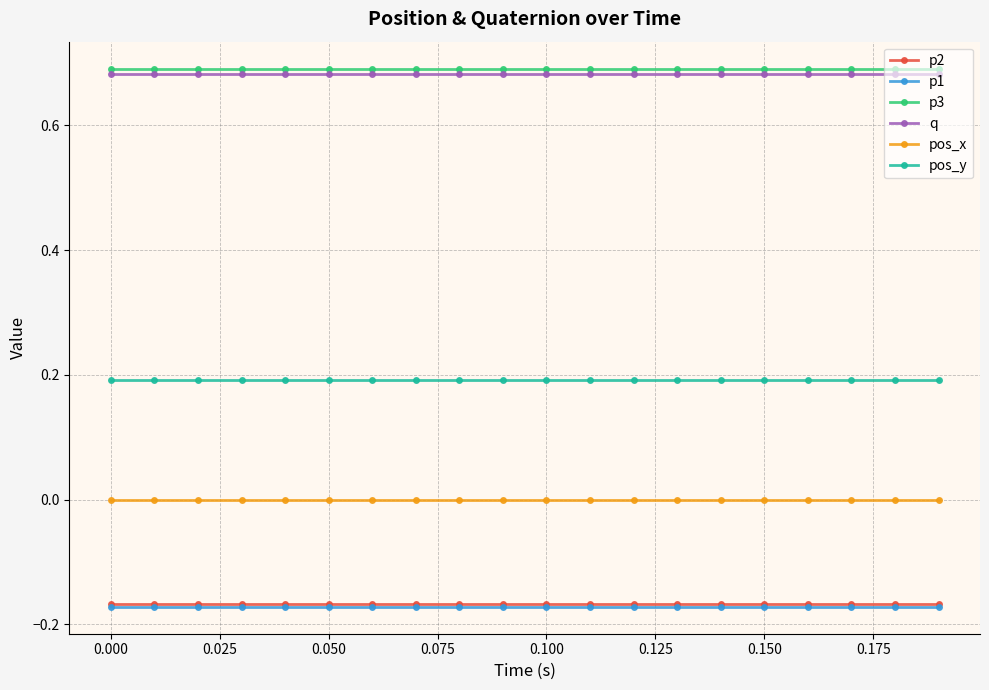

True or false: p1 and p3 cross at least once.

False